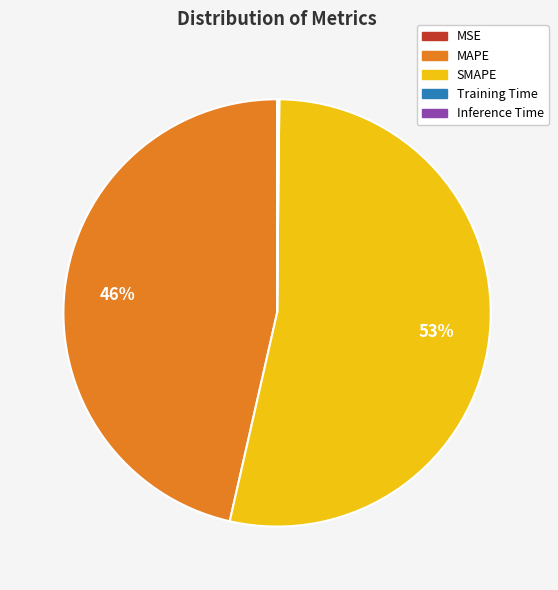

Which slice is the largest?

SMAPE